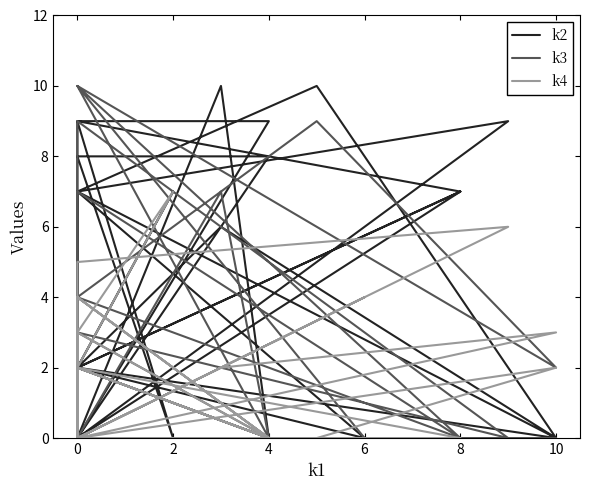

Rank the series by their average value, from lowest to highest.

k4, k3, k2